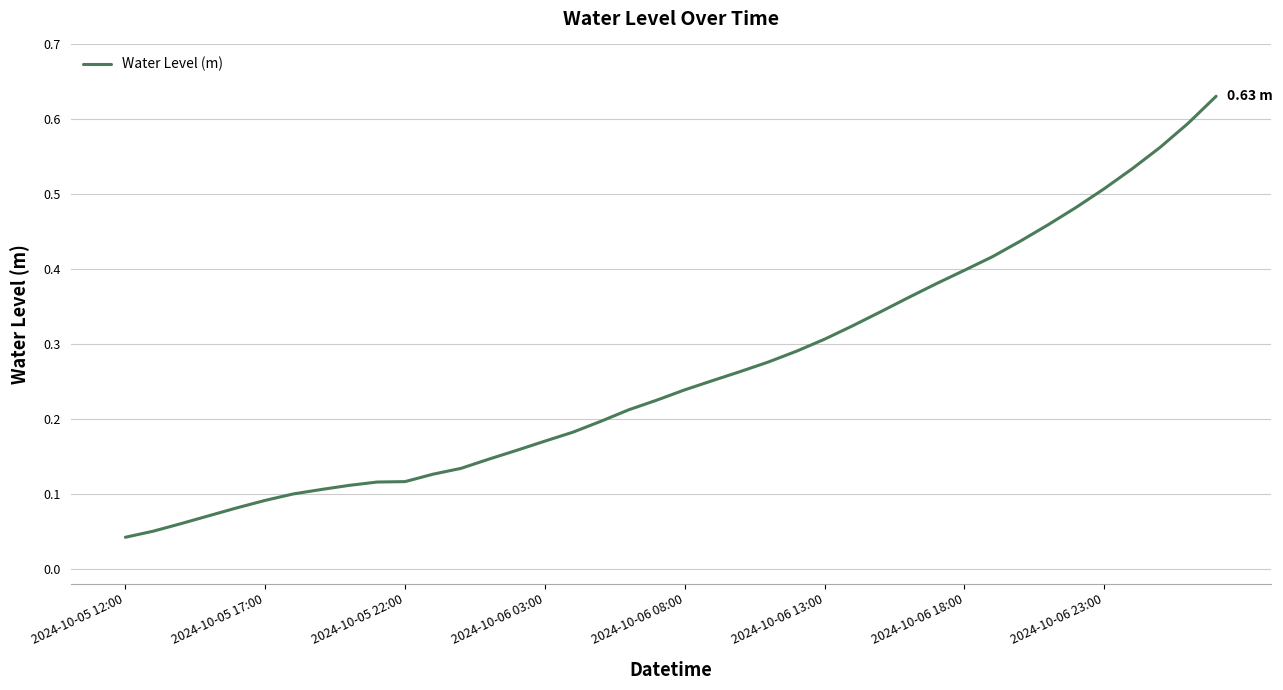

At which category does the chart reach its minimum across all series?

2024-10-05 12:00